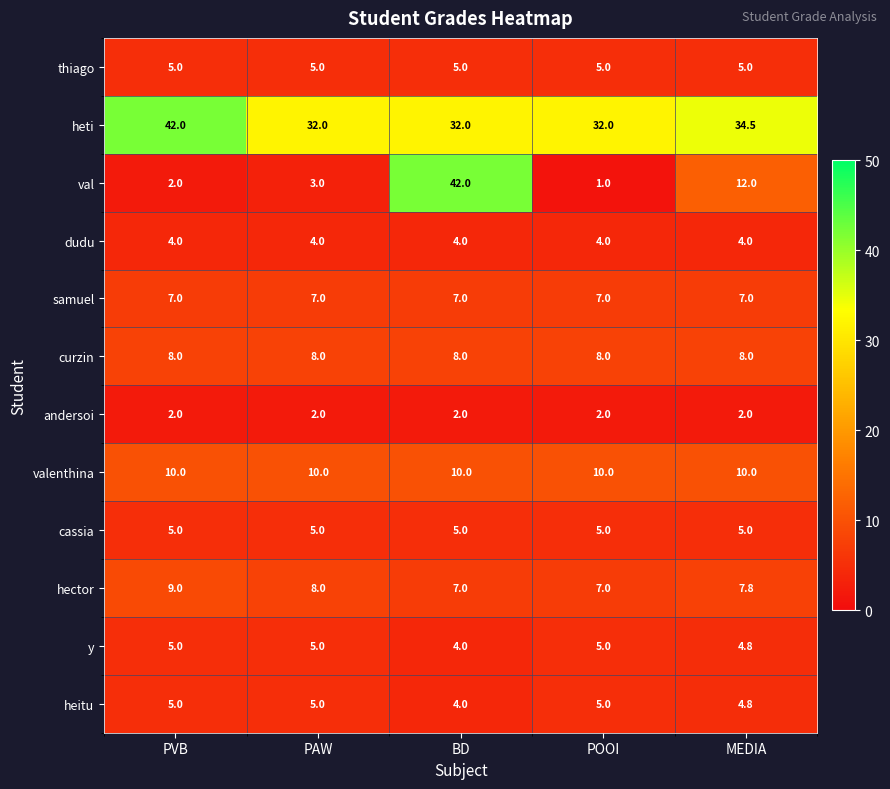

True or false: curzin has a value of 13.6 at MEDIA.

False